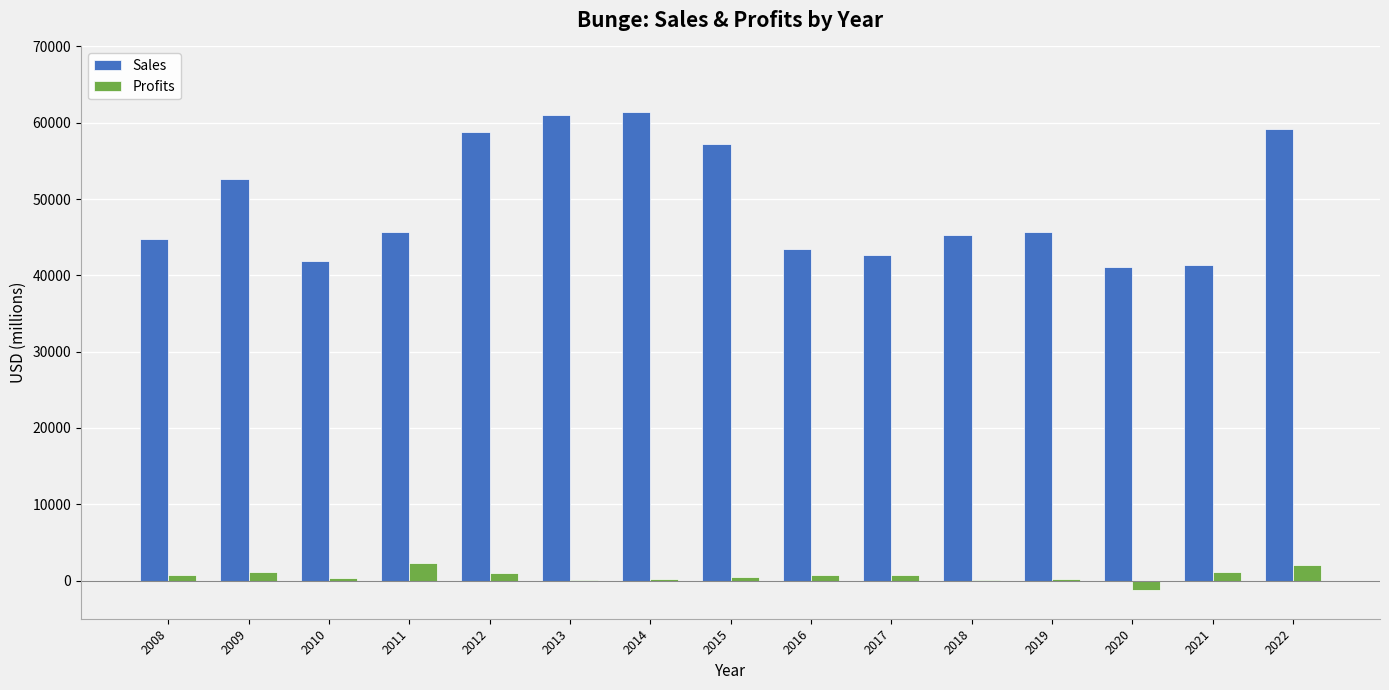

Which series has the largest total across all categories?

Sales